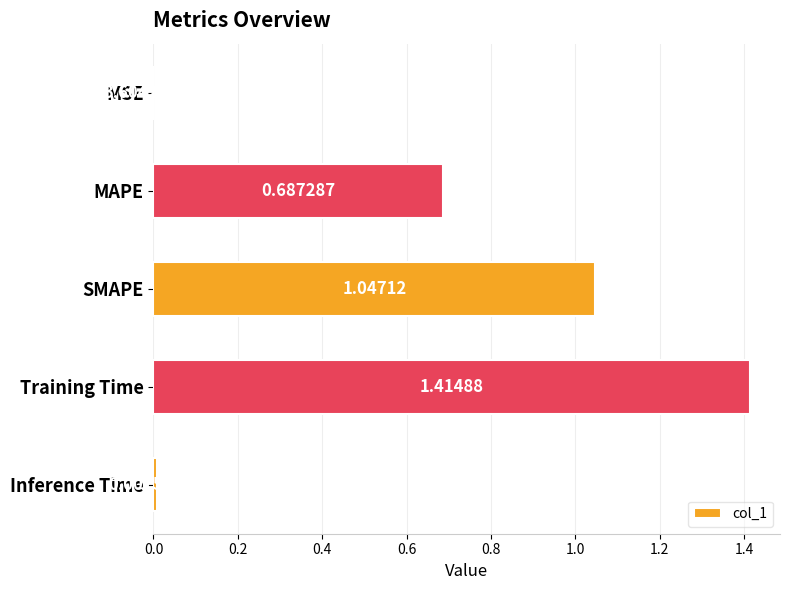

Where is the data nearest to the value 0?

MSE